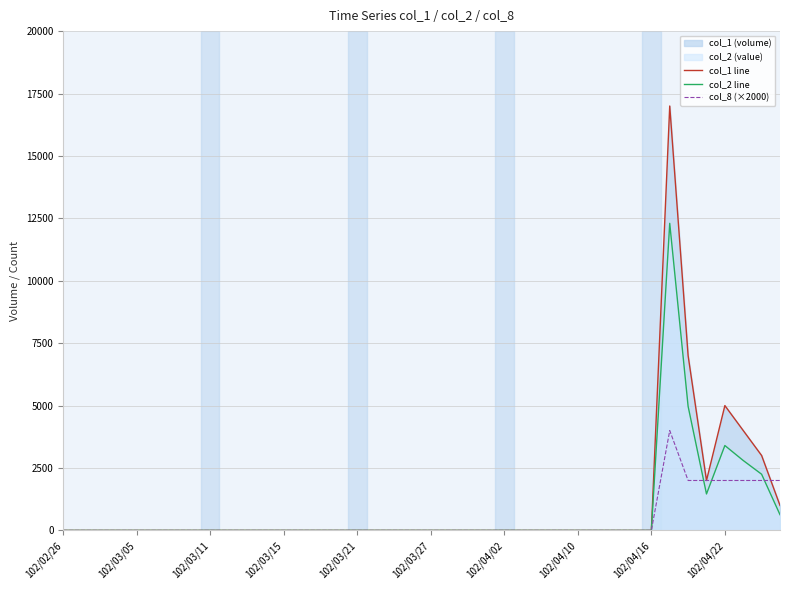

Reading left to right, list all the values displayed in this chart.

col_1 line: 0	0	0	0	0	0	0	0	0	0	0	0	0	0	0	0	0	0	0	0	0	0	0	0	0	0	0	0	0	0	0	0	0	17000	7000	2000	5000	4000	3000	1000
col_2 line: 0	0	0	0	0	0	0	0	0	0	0	0	0	0	0	0	0	0	0	0	0	0	0	0	0	0	0	0	0	0	0	0	0	12300	4970	1460	3400	2800	2250	630
col_8 (×2000): 0	0	0	0	0	0	0	0	0	0	0	0	0	0	0	0	0	0	0	0	0	0	0	0	0	0	0	0	0	0	0	0	0	4000	2000	2000	2000	2000	2000	2000